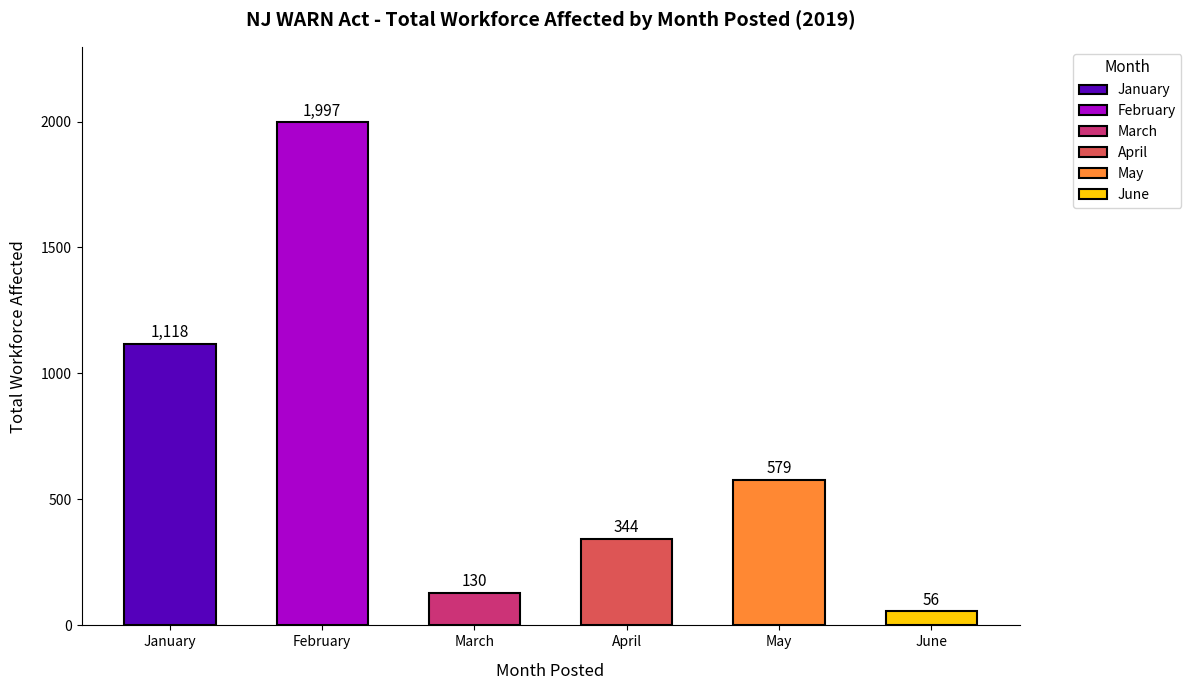

What is the average value?

704